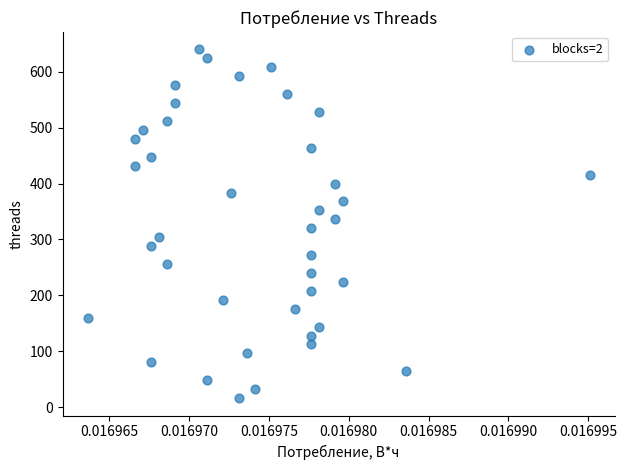

What is the range of Y values (max minus min)?

624